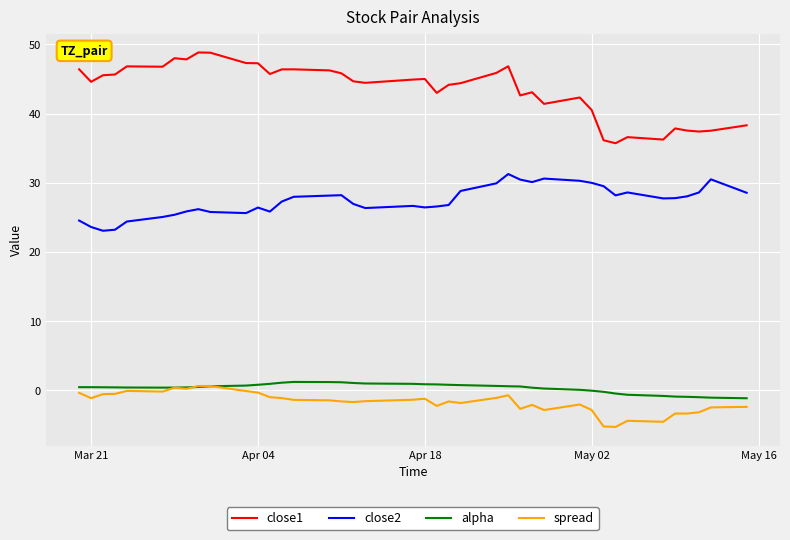

Which series has the largest total across all categories?

close1